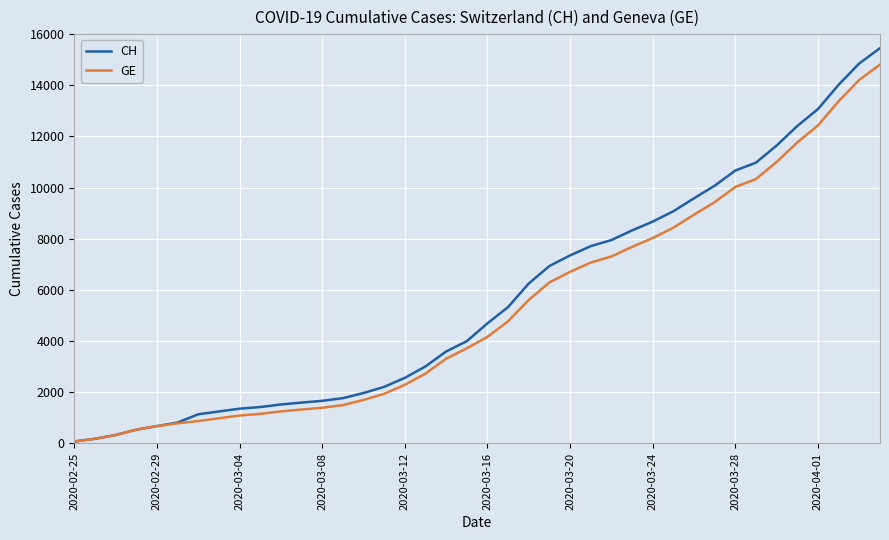

Which series has the largest total across all categories?

CH